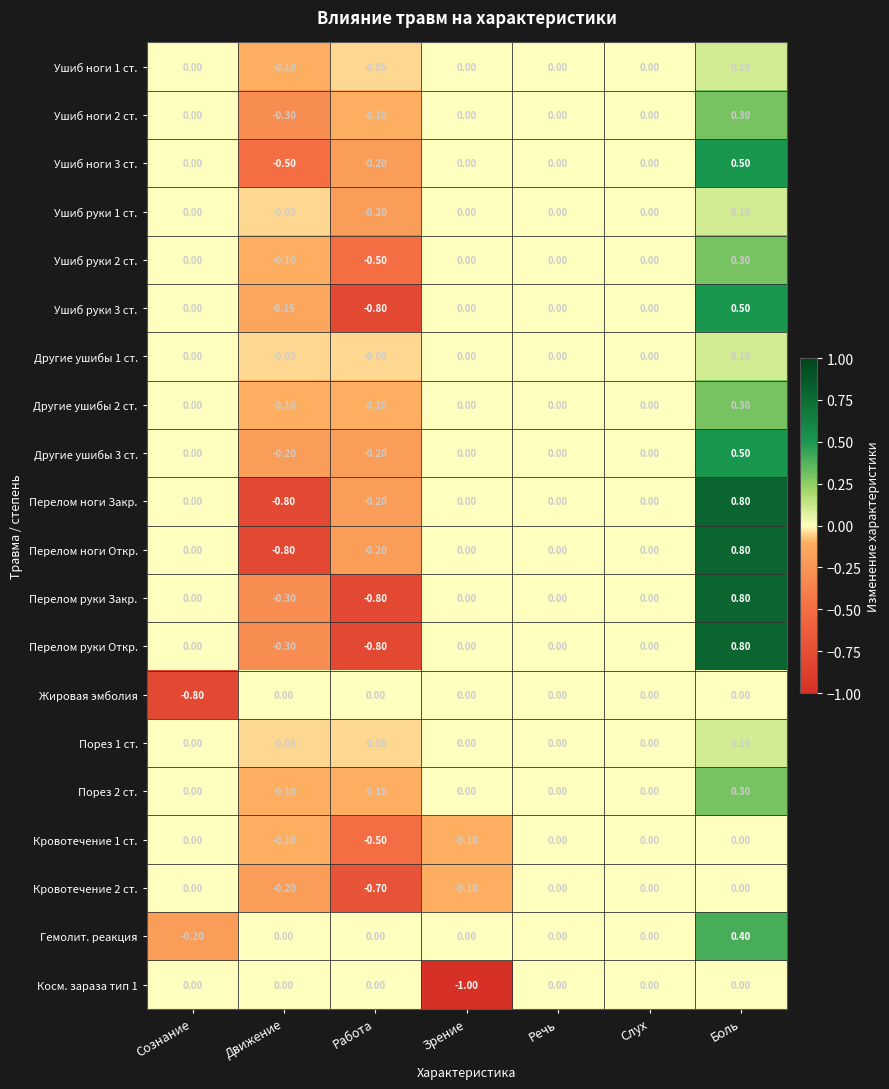

Which series has the largest total across all categories?

Гемолит. реакция